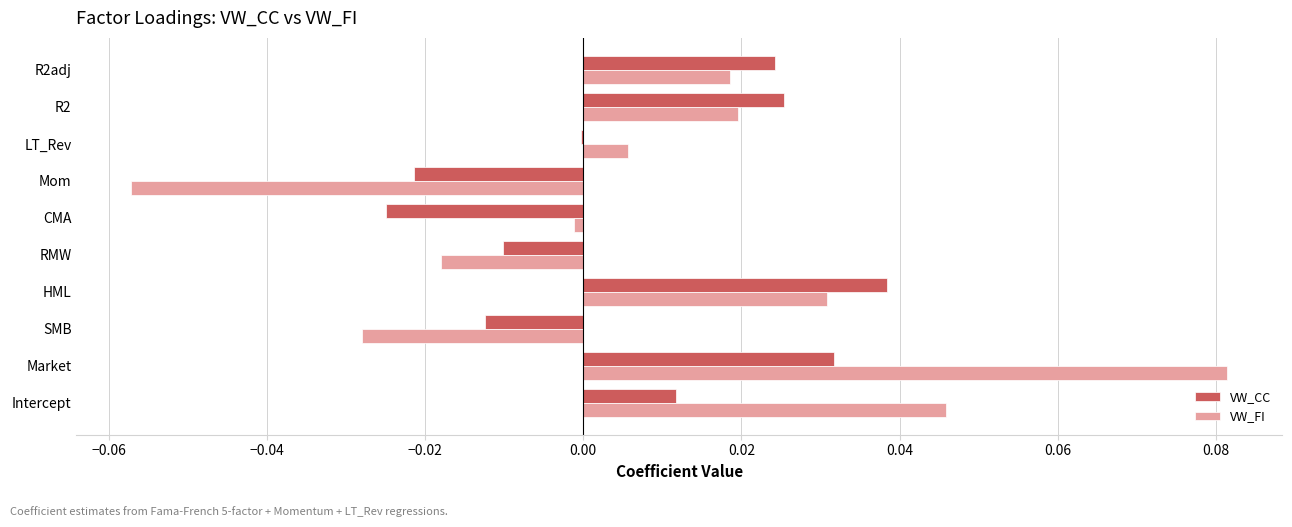

Is it true that VW_CC equals 0.0 at R2adj?

True